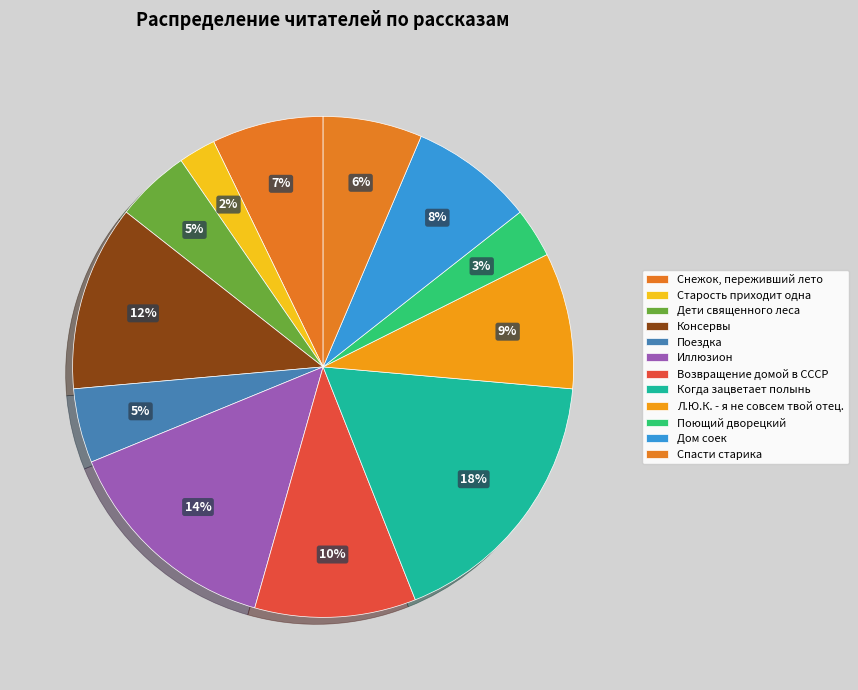

Does Дети священного леса represent more than half of the total?

No